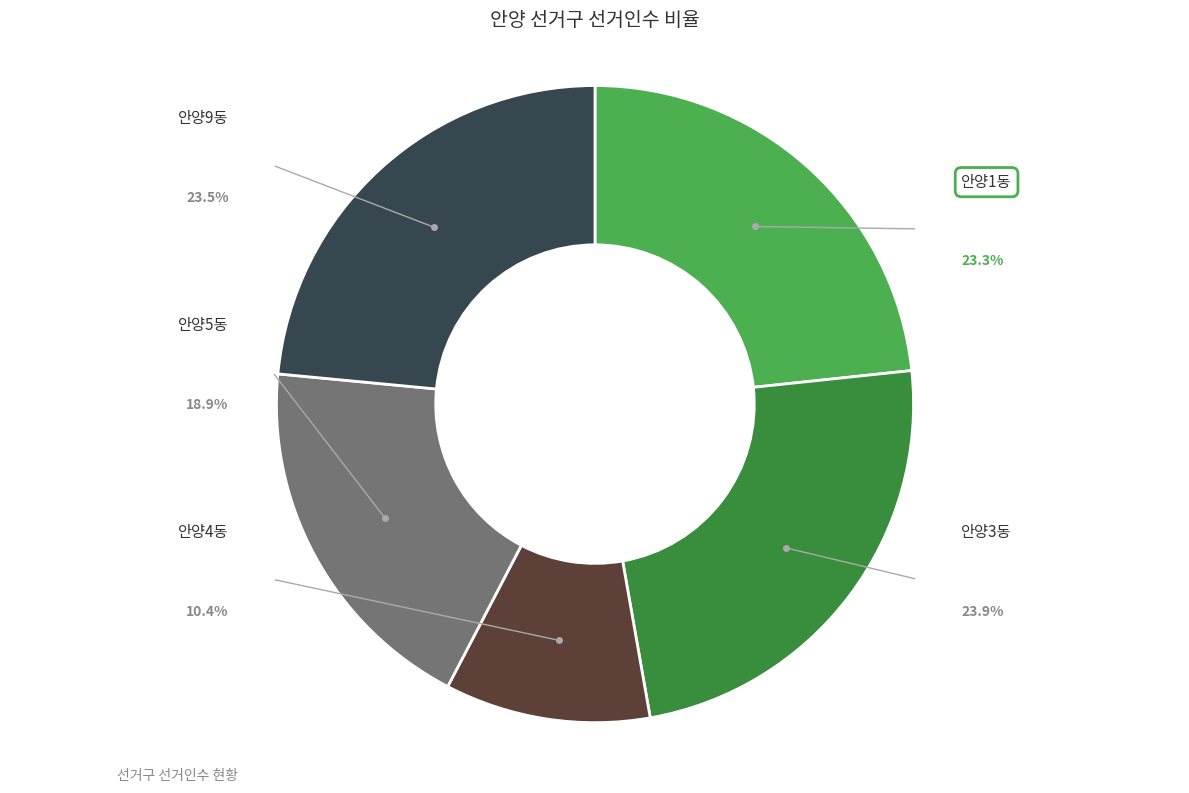

How many segments does this pie chart have?

5